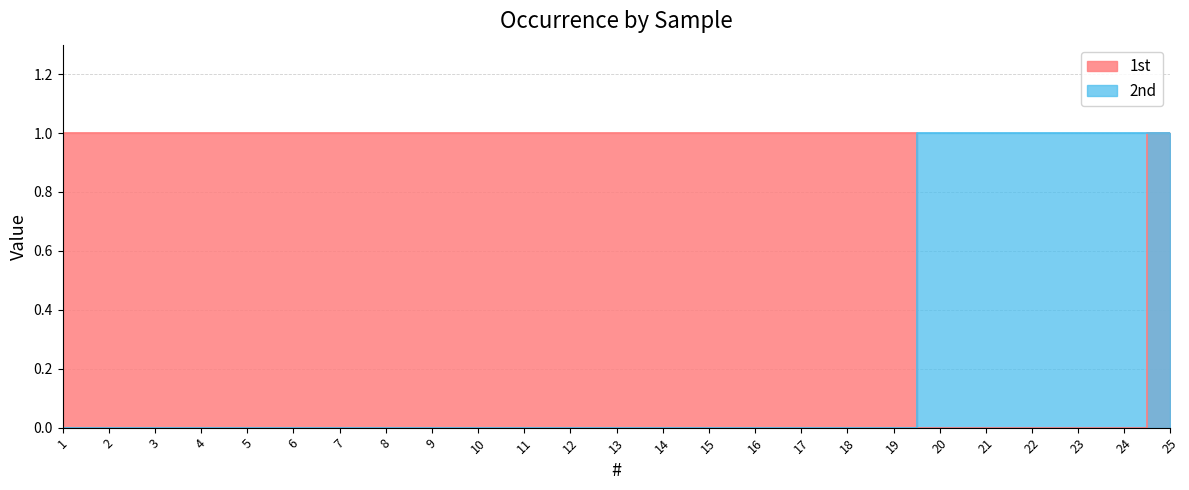

What is the total value across all series at 19?

1